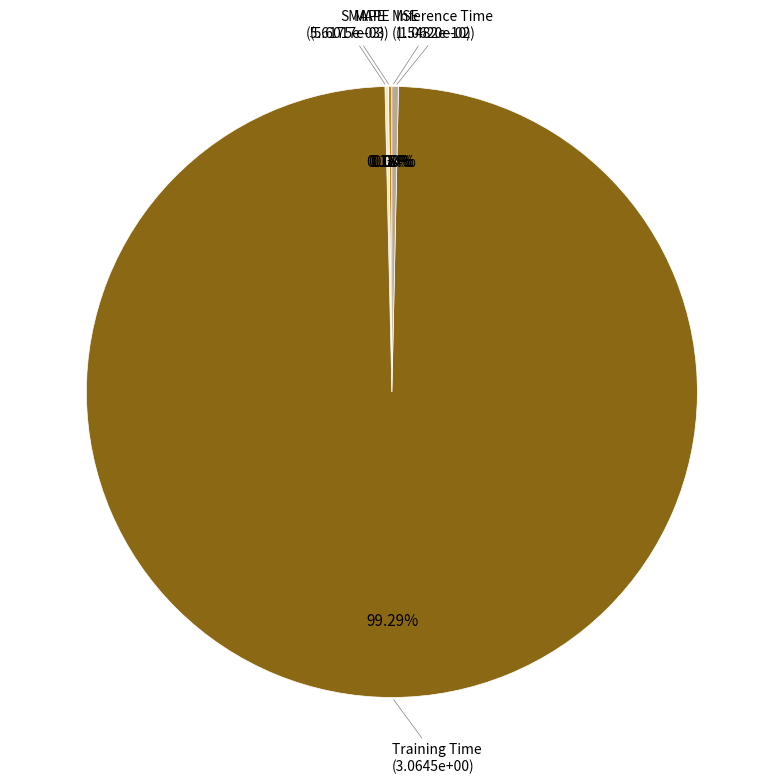

What percentage is NOT represented by Training Time?

0.7%